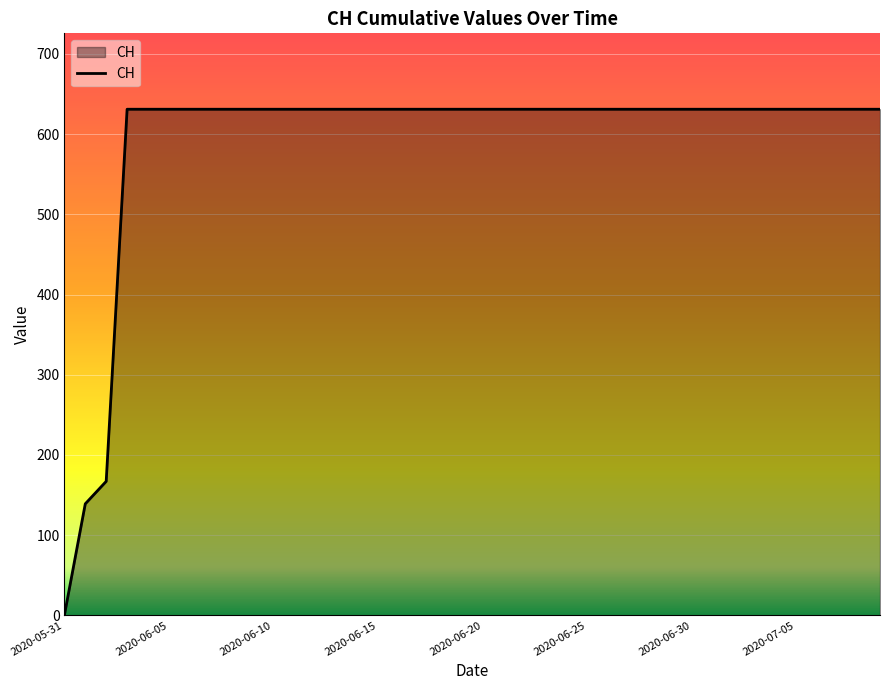

What is the difference between the maximum and minimum values?

631